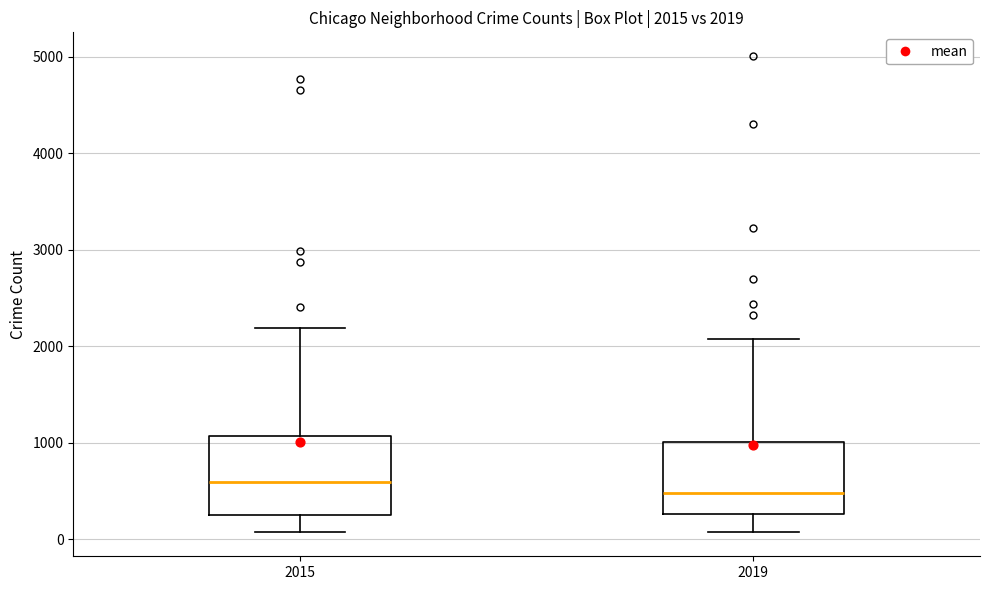

Which box has the highest median line?

2015